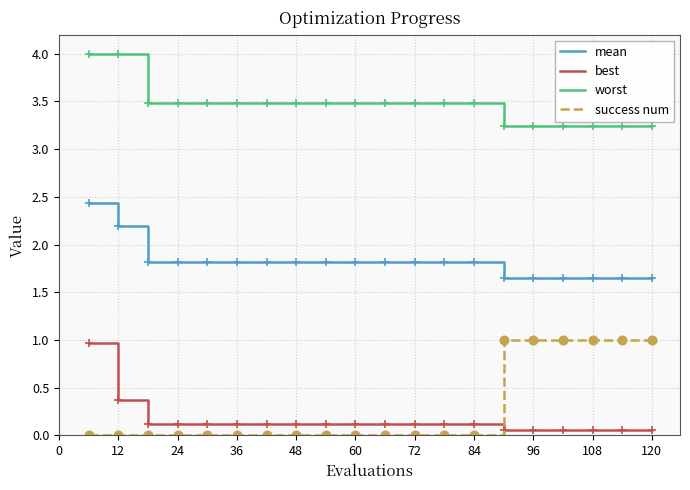

True or false: mean and success num intersect in this chart.

False